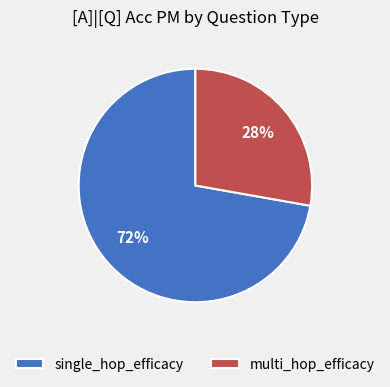

True or false: multi_hop_efficacy accounts for 39% of the total.

False